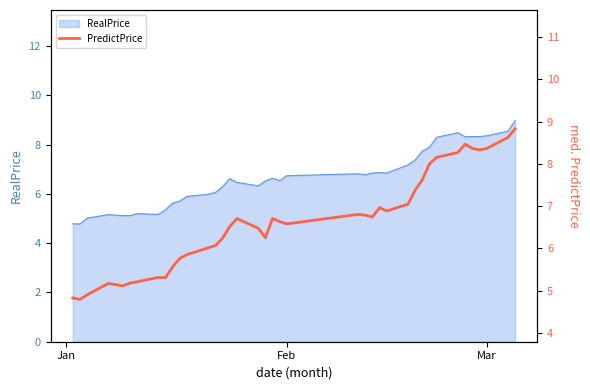

How many interior local valleys (lower than both neighbors) does the data have?

8